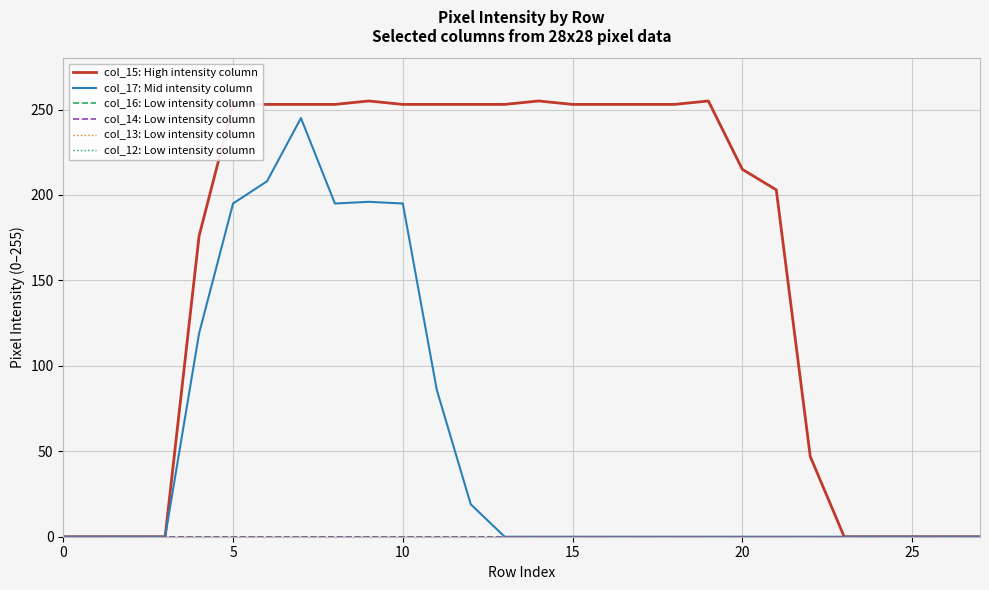

Does the chart have visible grid lines?

Yes